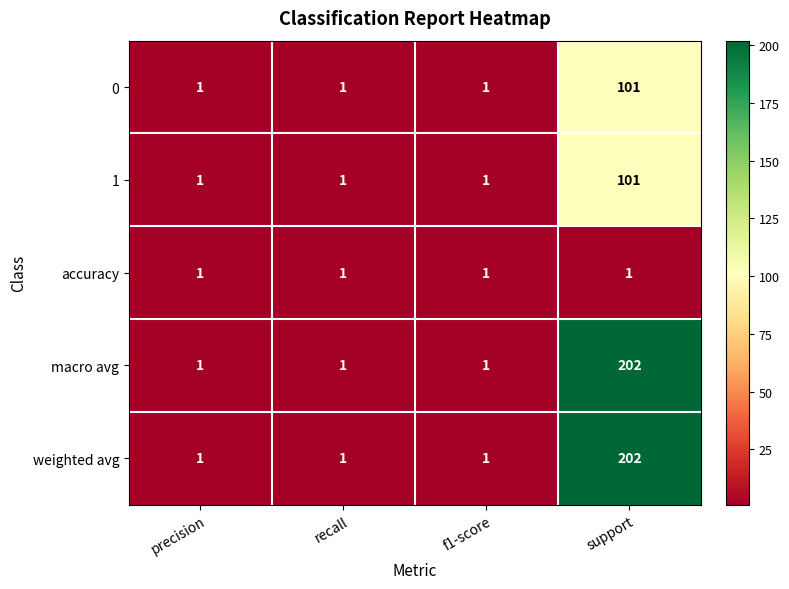

Reading left to right, extract all data points from this chart.

0: precision=1	recall=1	f1-score=1	support=101
1: precision=1	recall=1	f1-score=1	support=101
accuracy: precision=1	recall=1	f1-score=1	support=1
macro avg: precision=1	recall=1	f1-score=1	support=202
weighted avg: precision=1	recall=1	f1-score=1	support=202